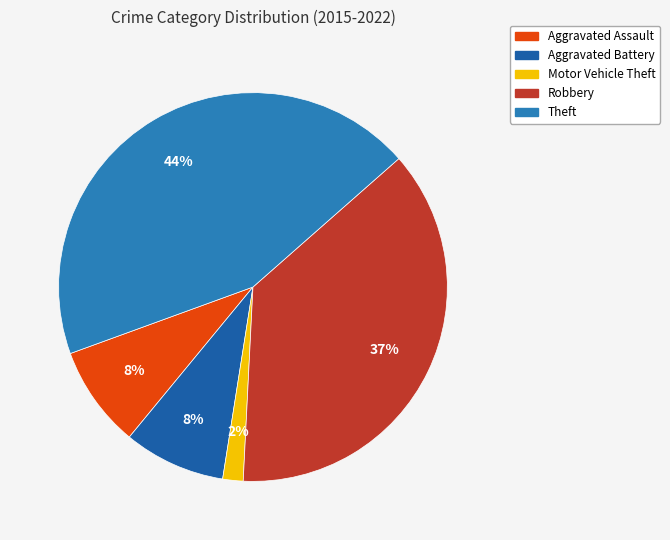

Is it true that Theft is 53% of the pie?

False